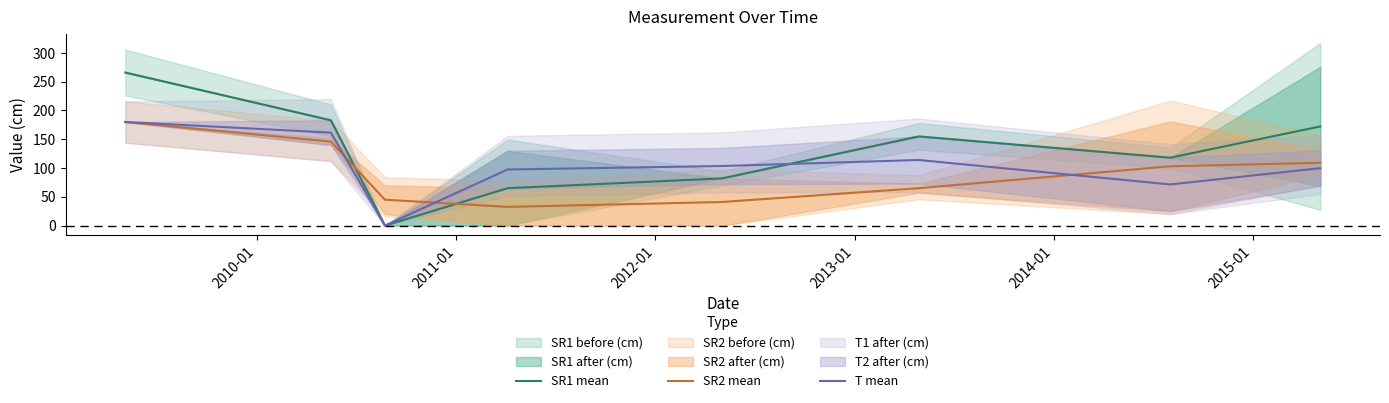

Which series ends up on top after the final intersection of SR2 mean and SR1 mean?

SR1 mean